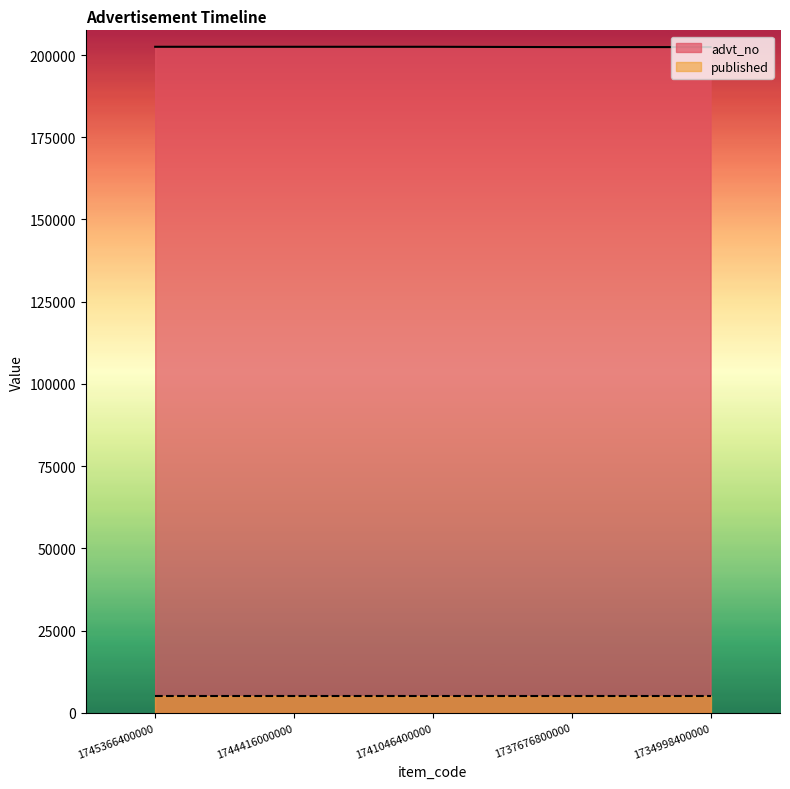

What is the value of the 1st point from the left?

202502